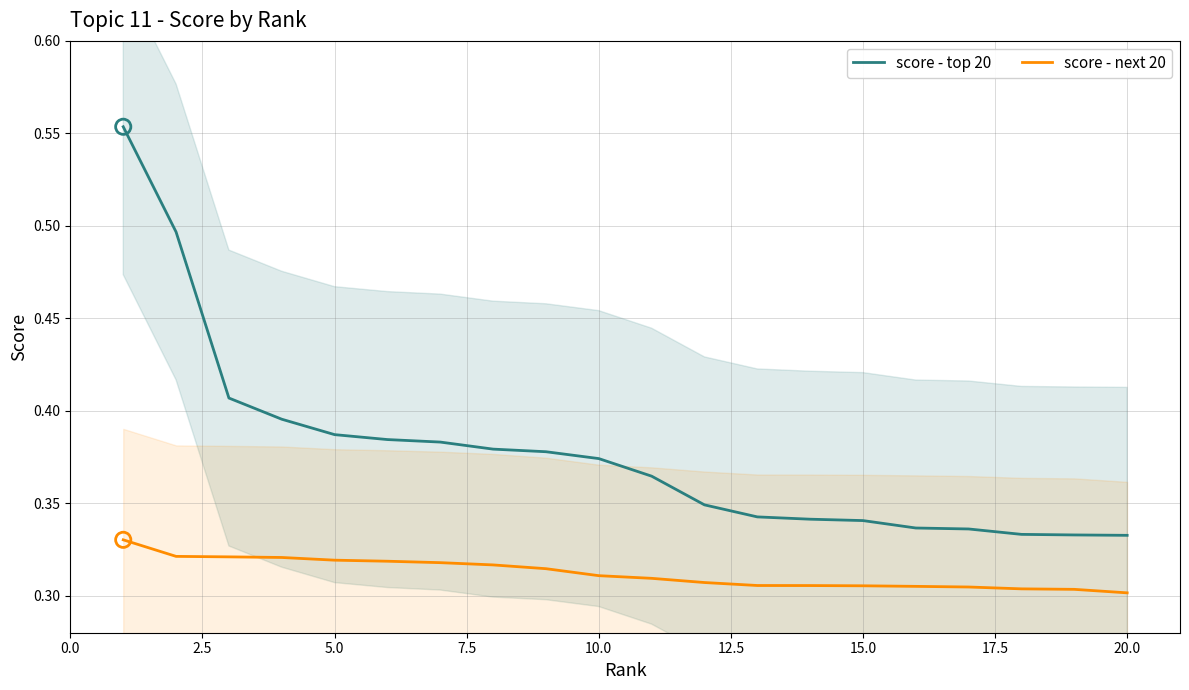

Which series reaches the minimum Y coordinate?

score - next 20